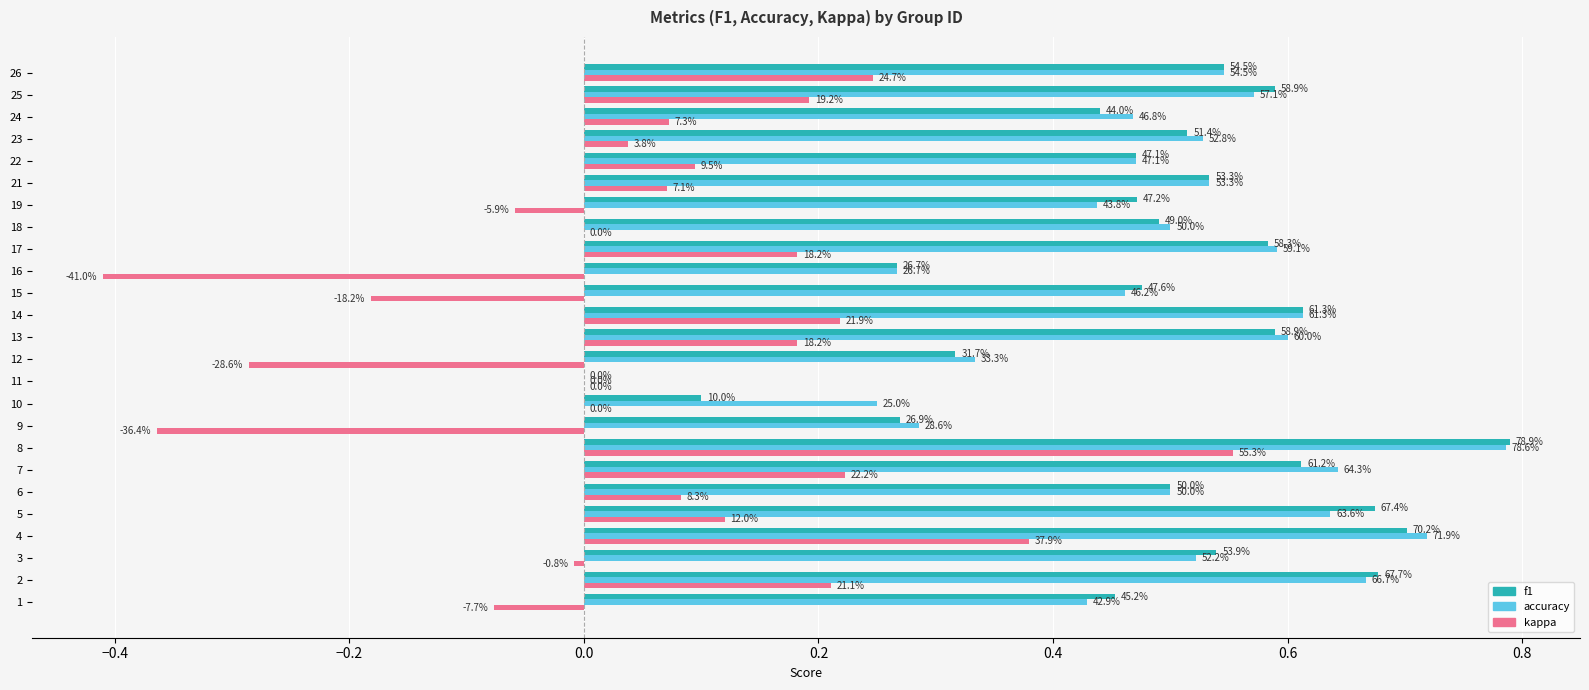

What are all the series names shown in the legend?

f1, accuracy, kappa